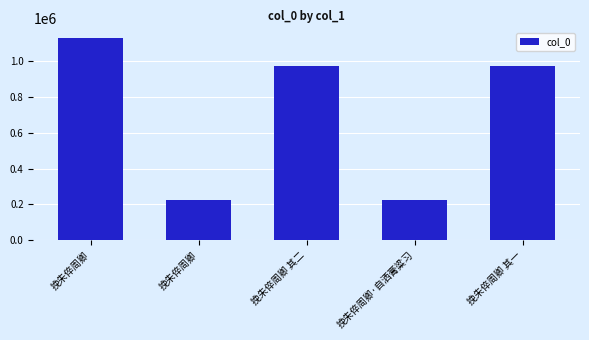

Reading left to right, extract all data points from this chart.

1123530	224166	970480	224167	970479